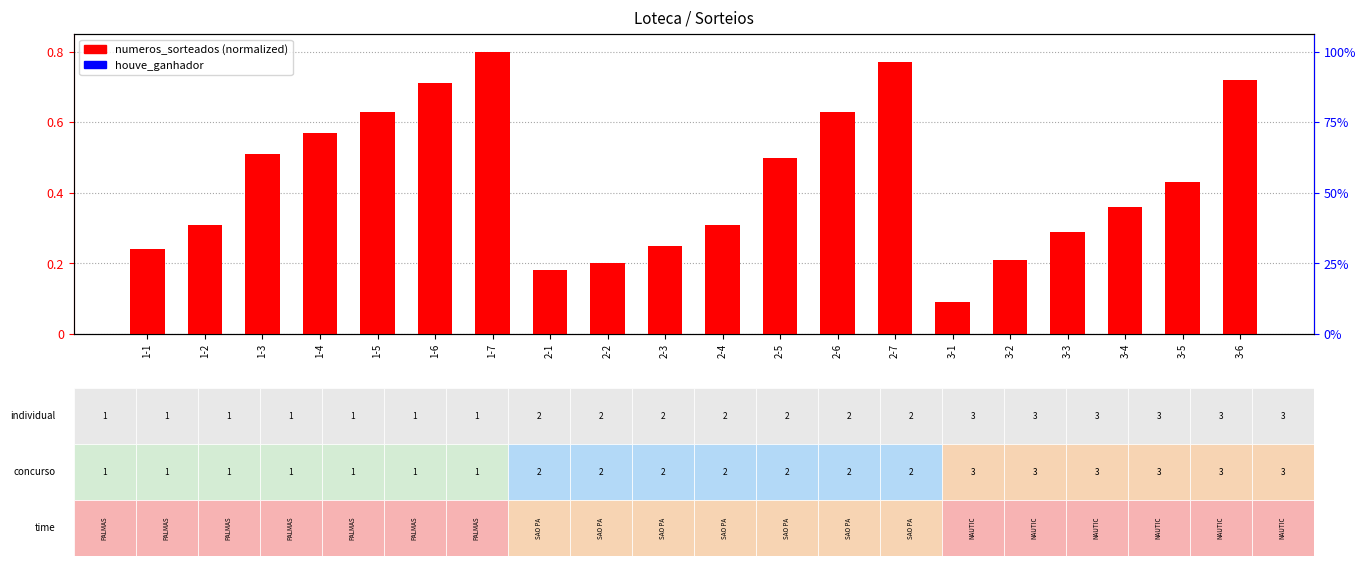

How many groups of bars are there?

20